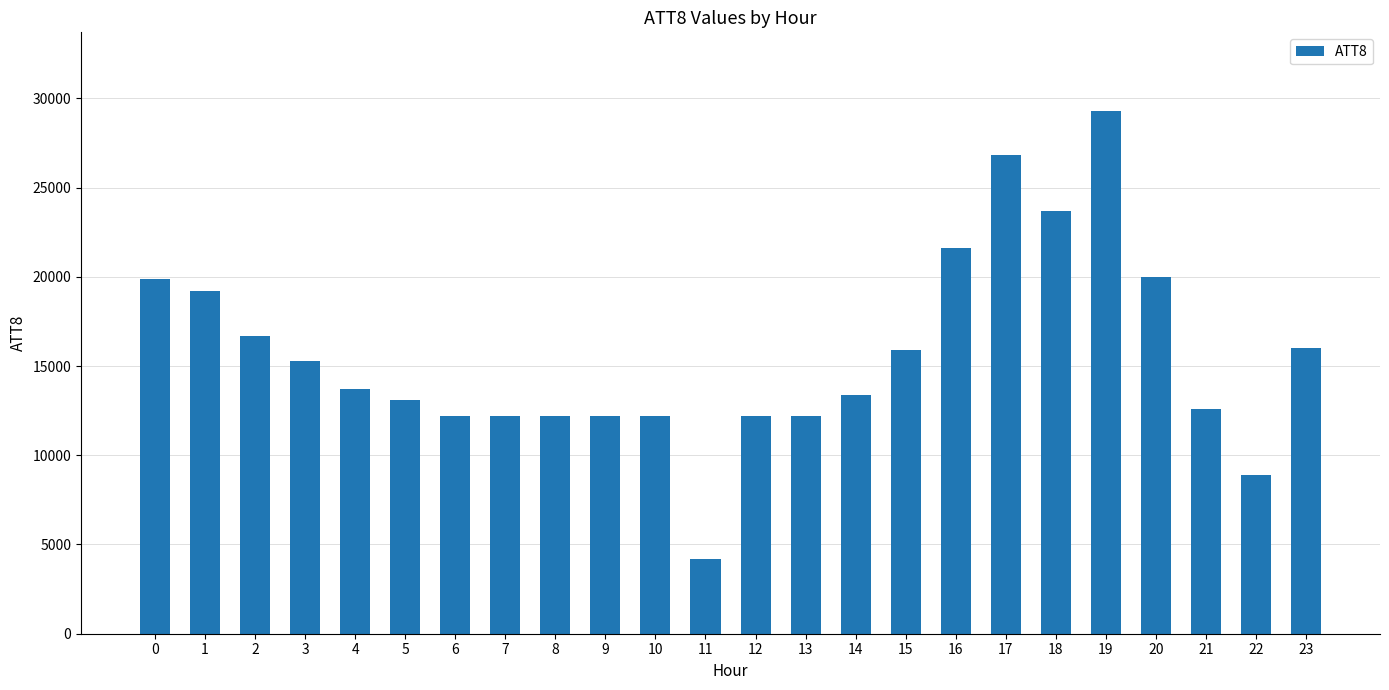

Which label corresponds to the smallest value in the chart?

11